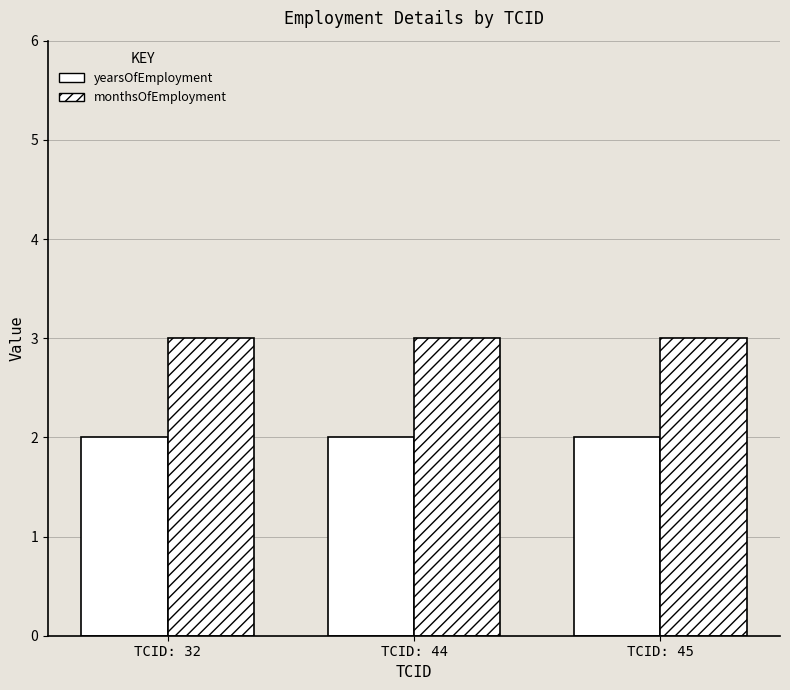

Which series has the largest total across all categories?

monthsOfEmployment